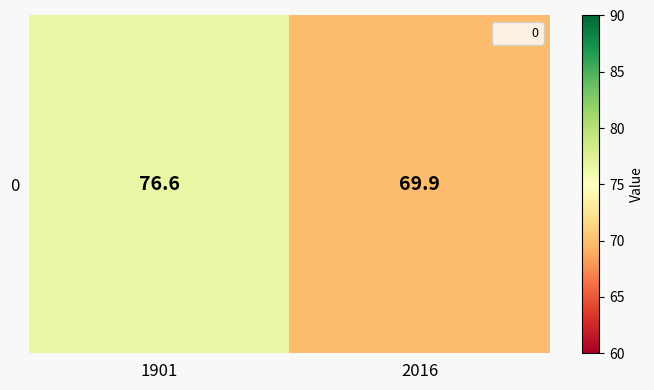

What is the maximum value shown in the chart?

76.6